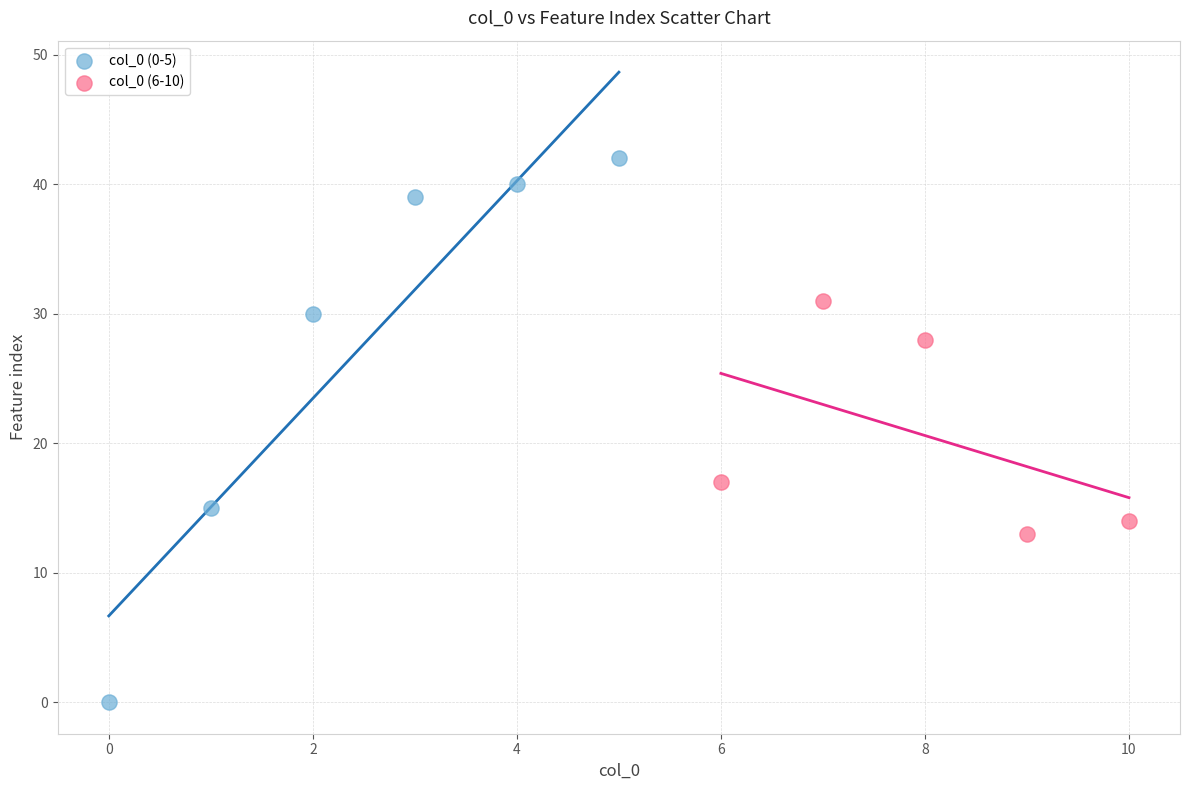

Which series contains the lowest Y value?

col_0 (0-5)